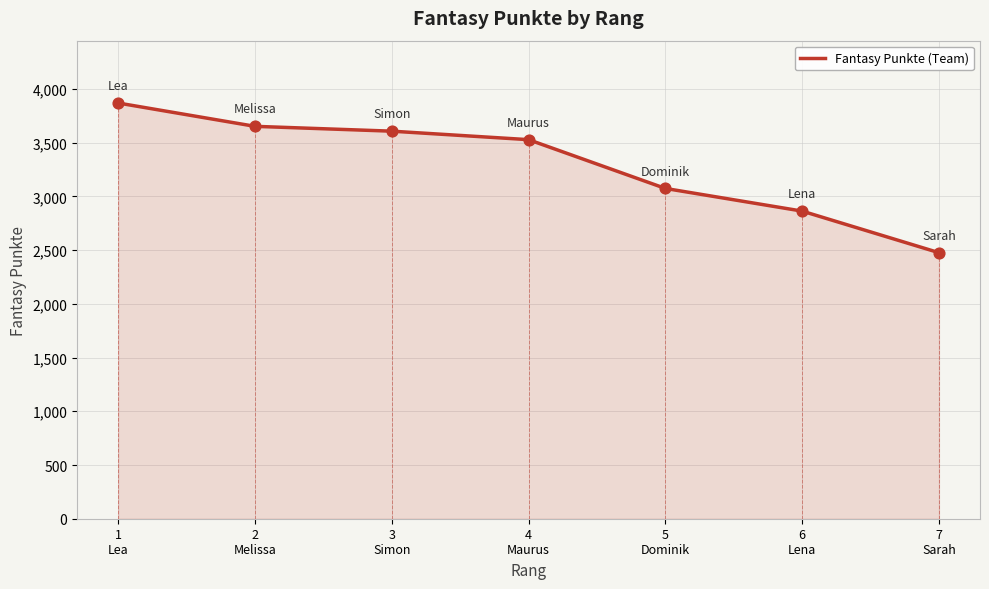

What is the change in value from 3
Simon to 4
Maurus?

-79